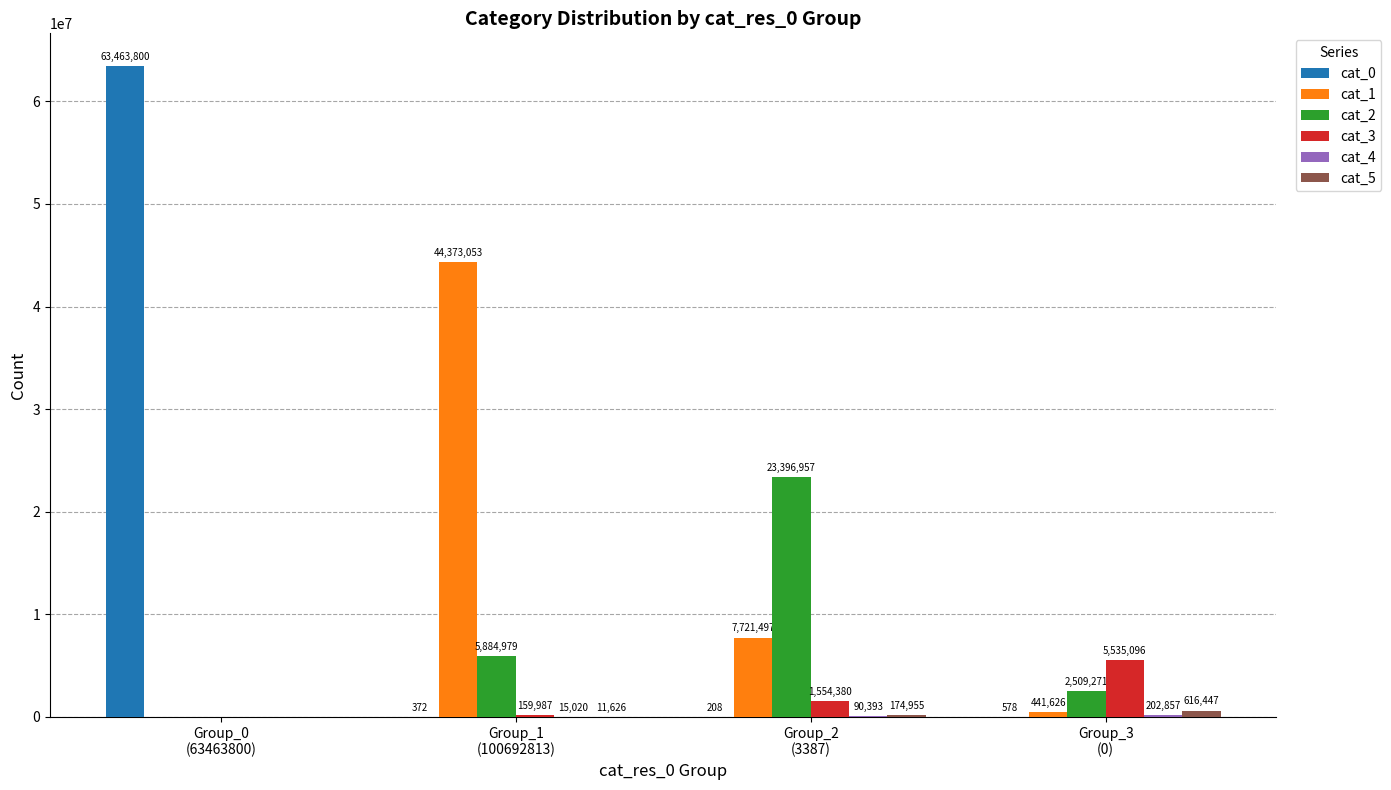

Which series has the largest total across all categories?

cat_0